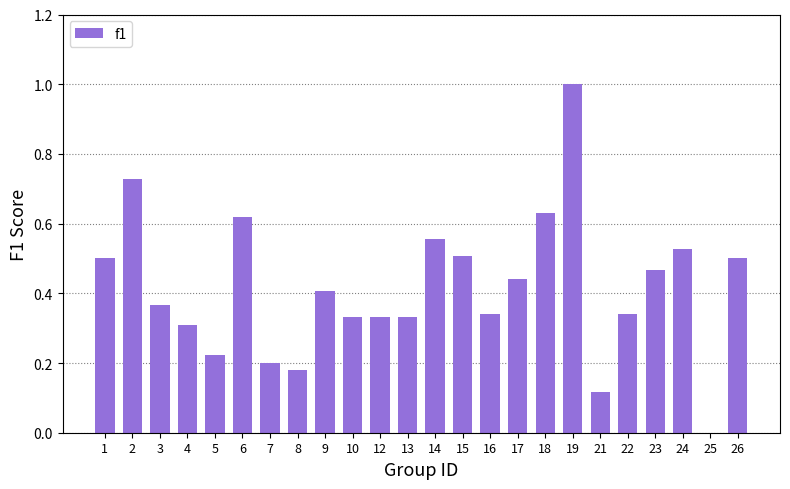

True or false: the data shows 0.7 at 24.

False